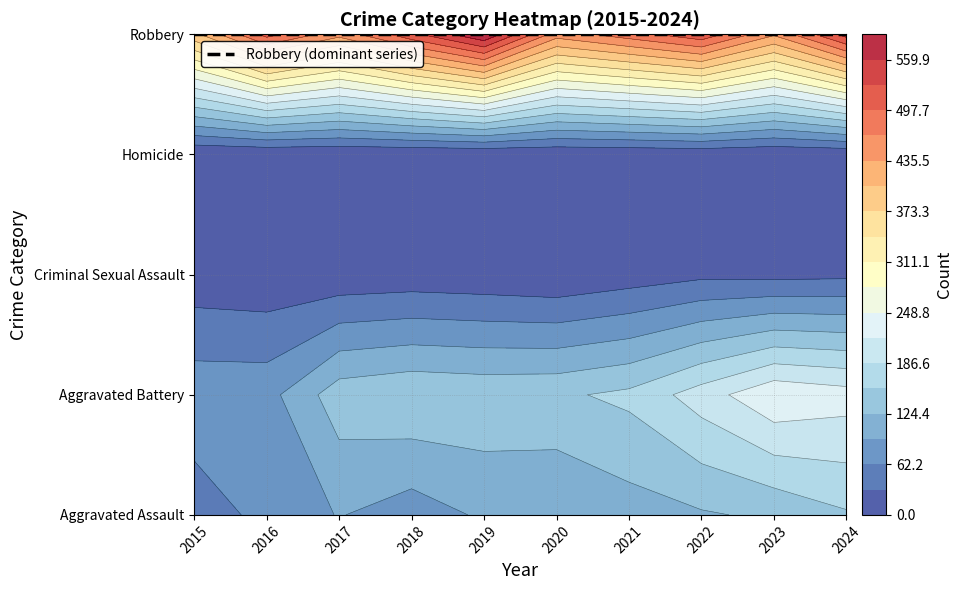

Reading left to right, what are all the values shown in this chart?

Aggravated Assault: 46	71	95	77	98	94	110	121	130	152
Aggravated Battery: 82	82	142	152	148	150	163	202	244	232
Criminal Sexual Assault: 12	8	8	11	8	3	14	24	22	24
Homicide: 0	1	1	1	2	3	4	6	2	4
Robbery: 395	510	446	520	591	450	484	521	440	542